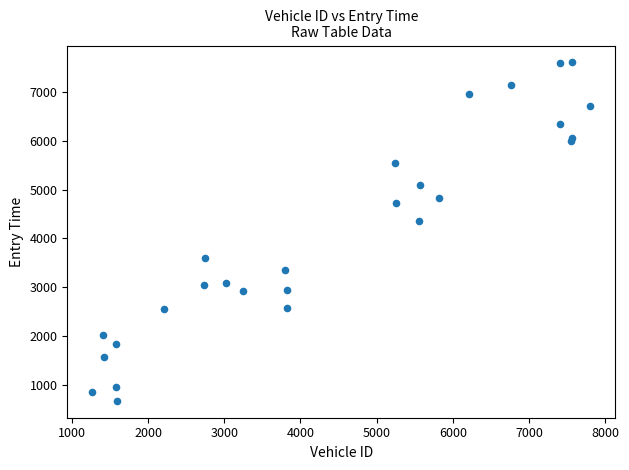

What is the range of X values (max minus min)?

6543.0